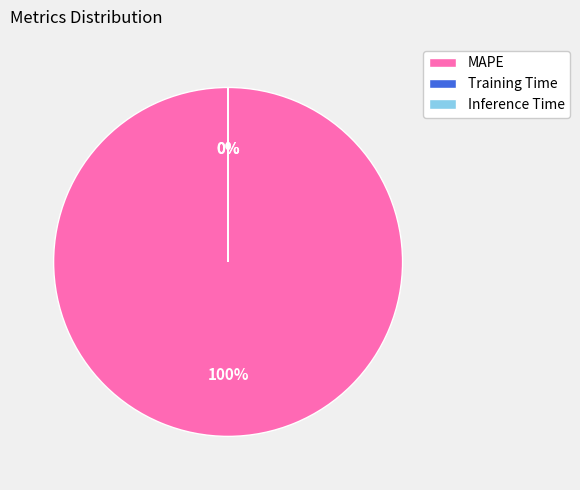

Which category accounts for the majority?

MAPE